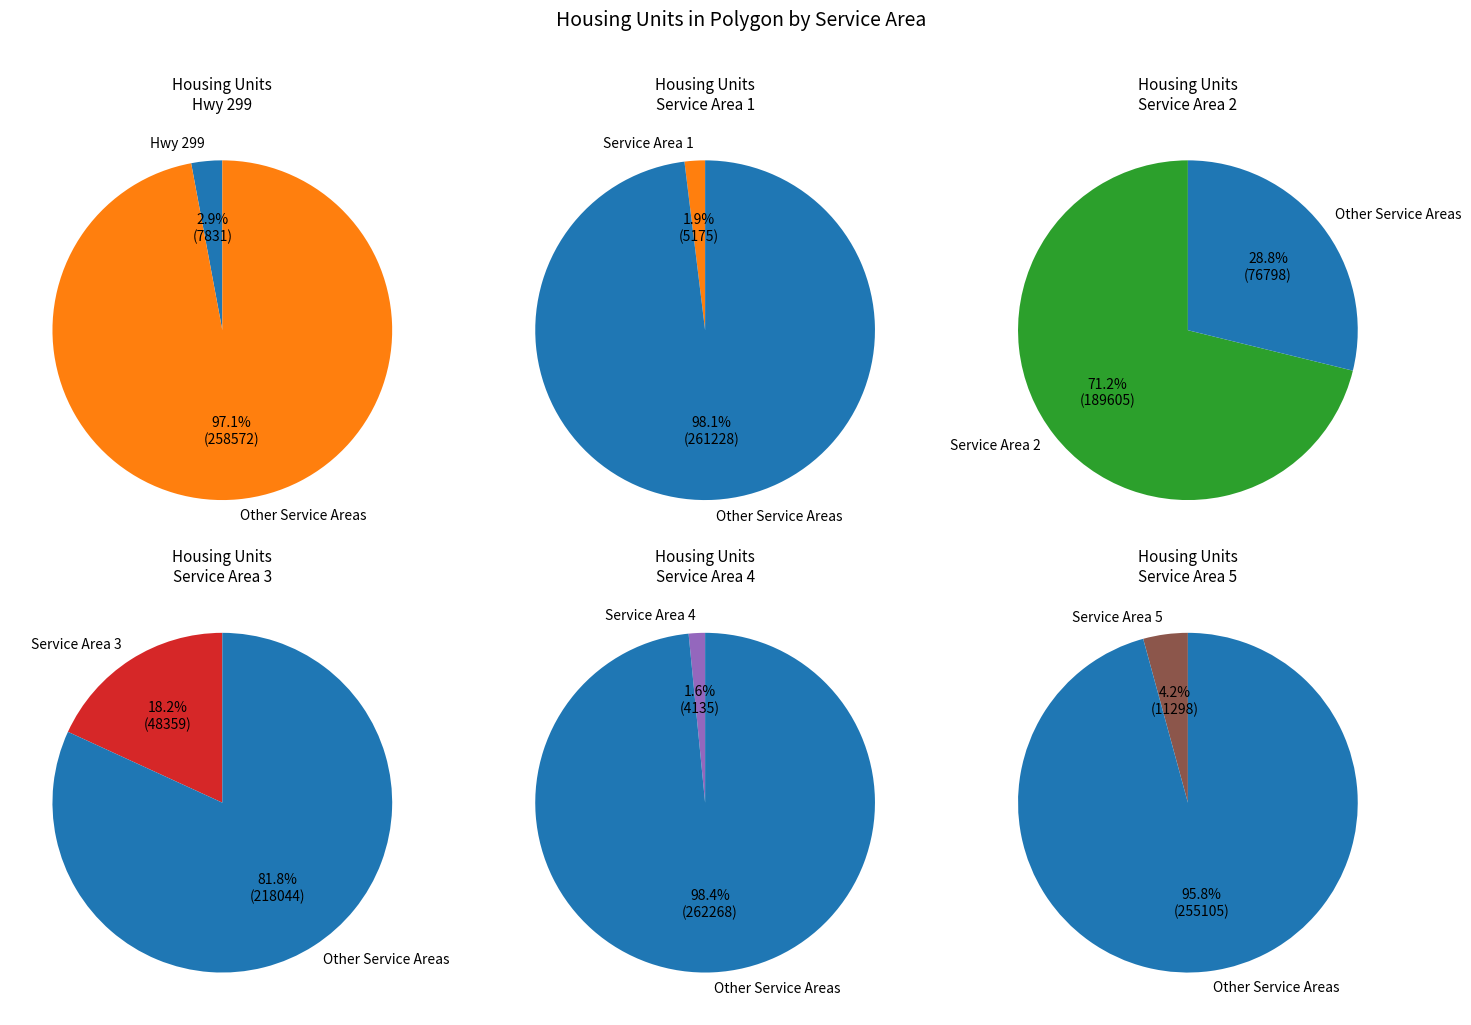

How much of the chart is everything except Service Area 1?

98.1%